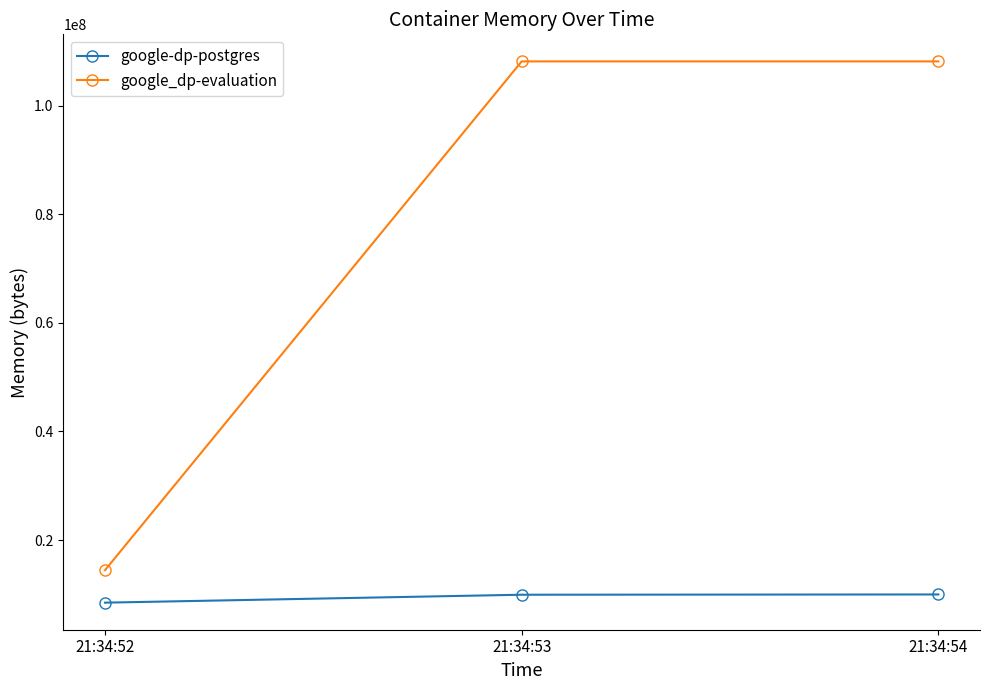

Rank the series by their maximum value, from lowest to highest.

google-dp-postgres, google_dp-evaluation